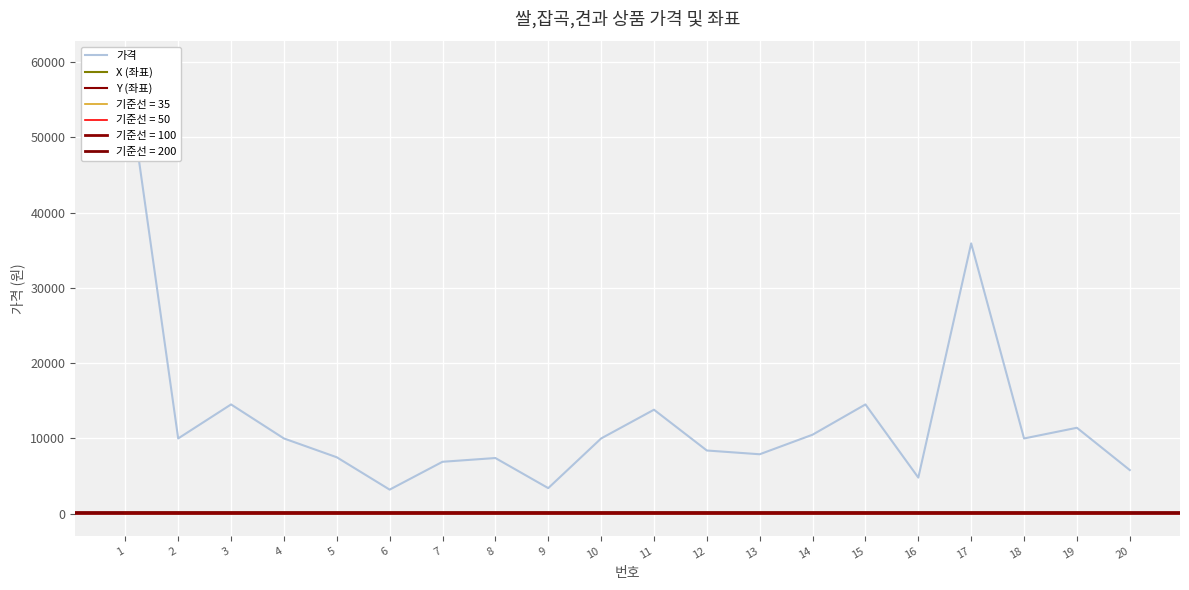

What is the sum of all Y (좌표) values?

500